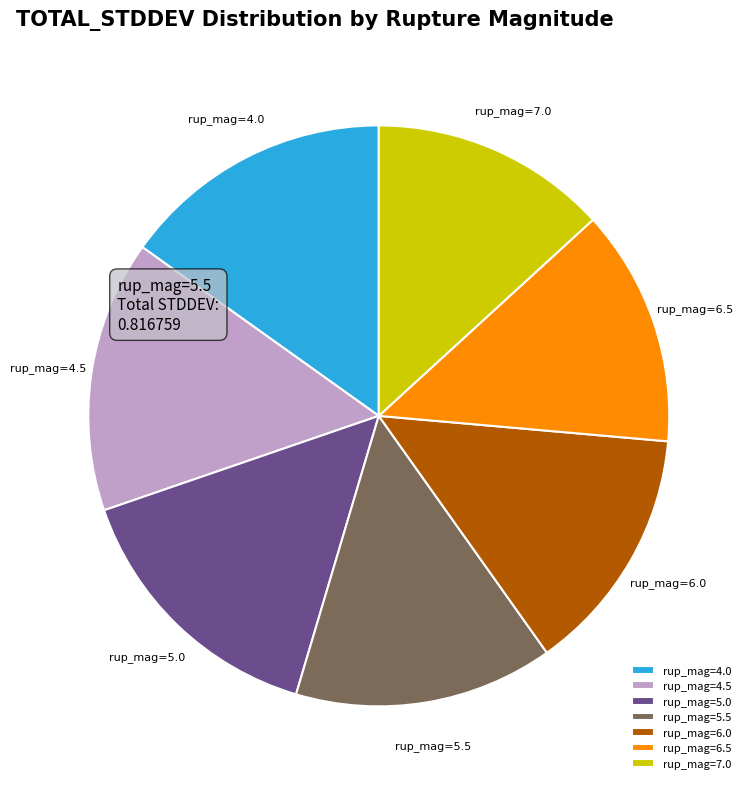

Is rup_mag=6.0 the majority of the pie?

No